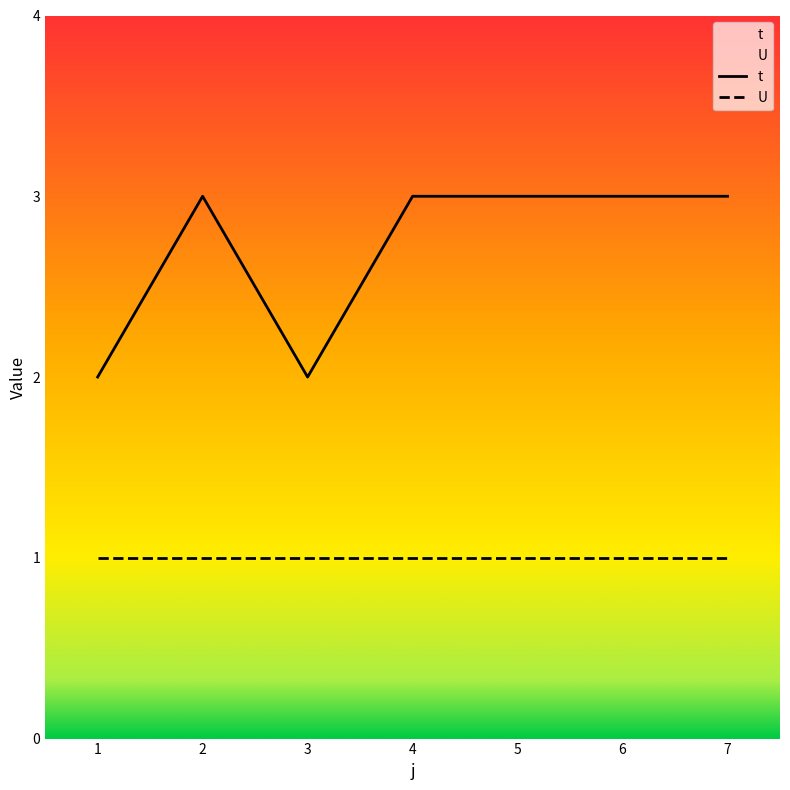

True or false: t and U intersect in this chart.

False